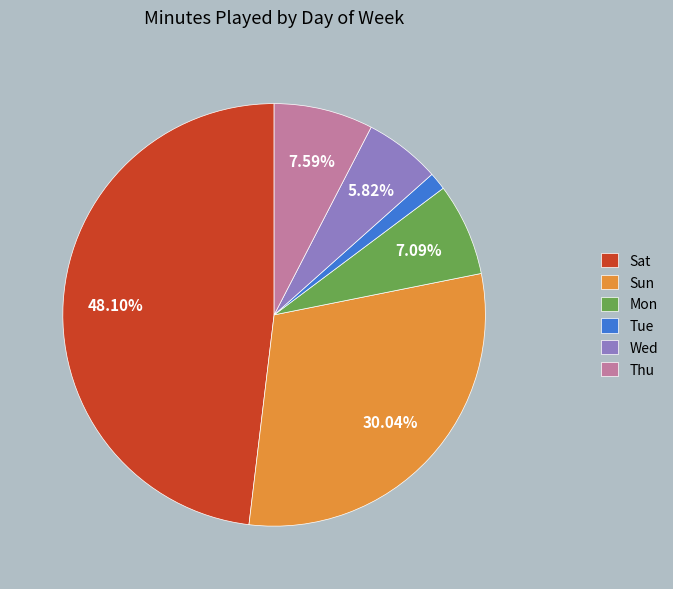

To the nearest percent, what is the average slice percentage?

17%